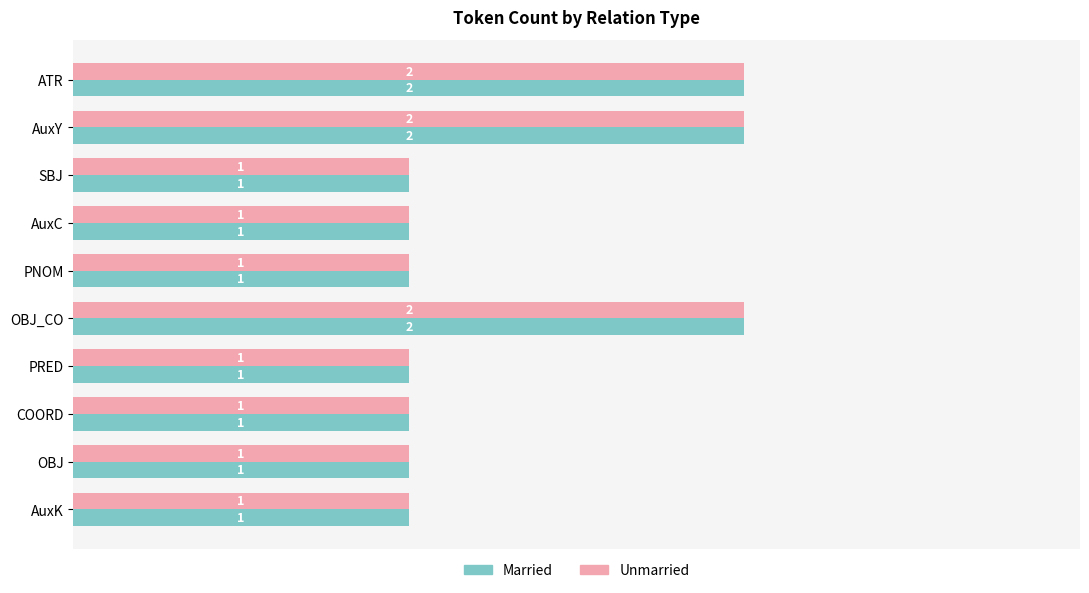

What is the sum of all Married values?

13